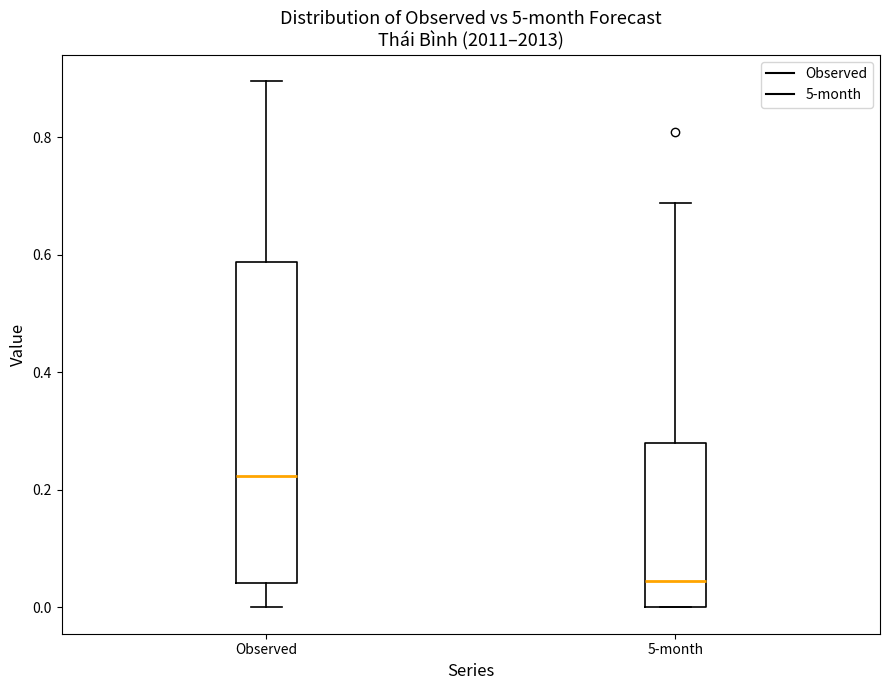

Where is the lower edge of the box for Observed on the y-axis? The values are not printed on the chart, so give them approximately, as read against the axis.

0.04